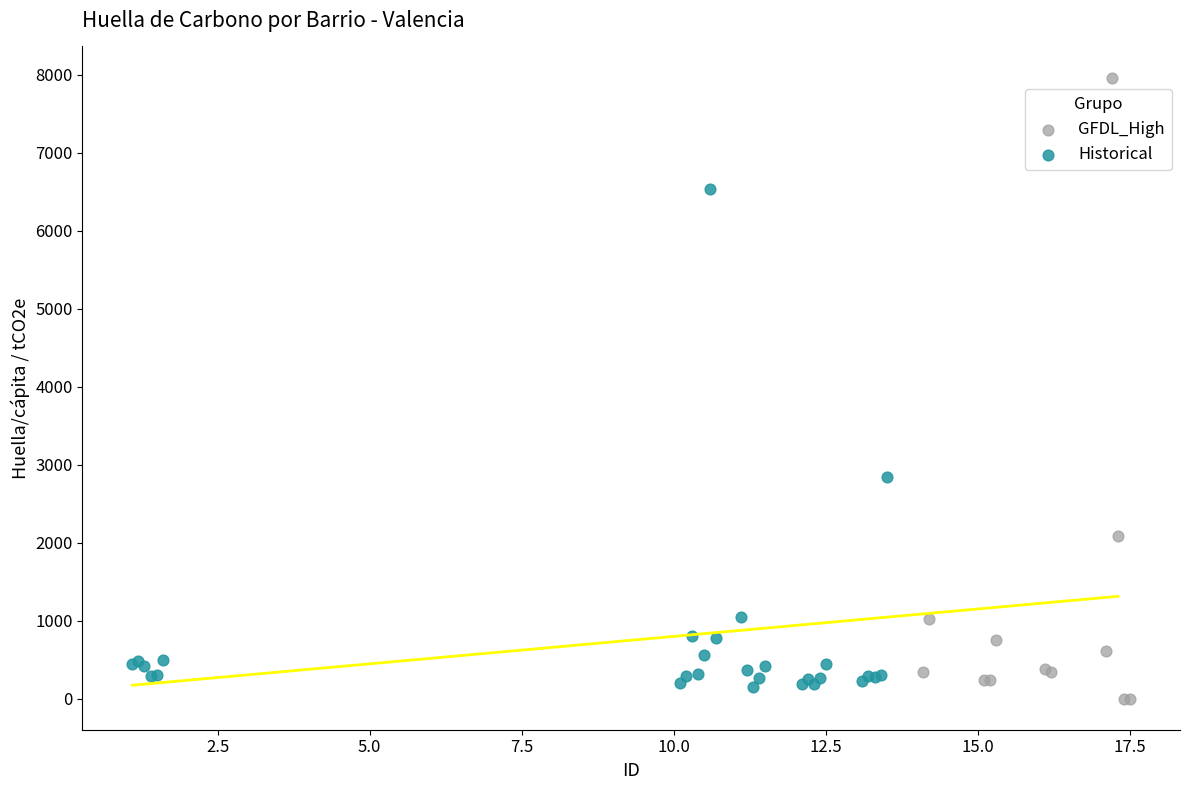

What are all the series names shown in the legend?

GFDL_High, Historical